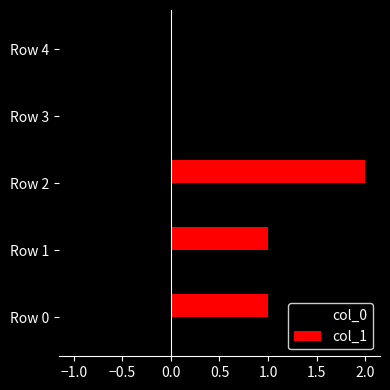

Is the value of col_1 at Row 1 greater than the value of col_0 at Row 0?

Yes